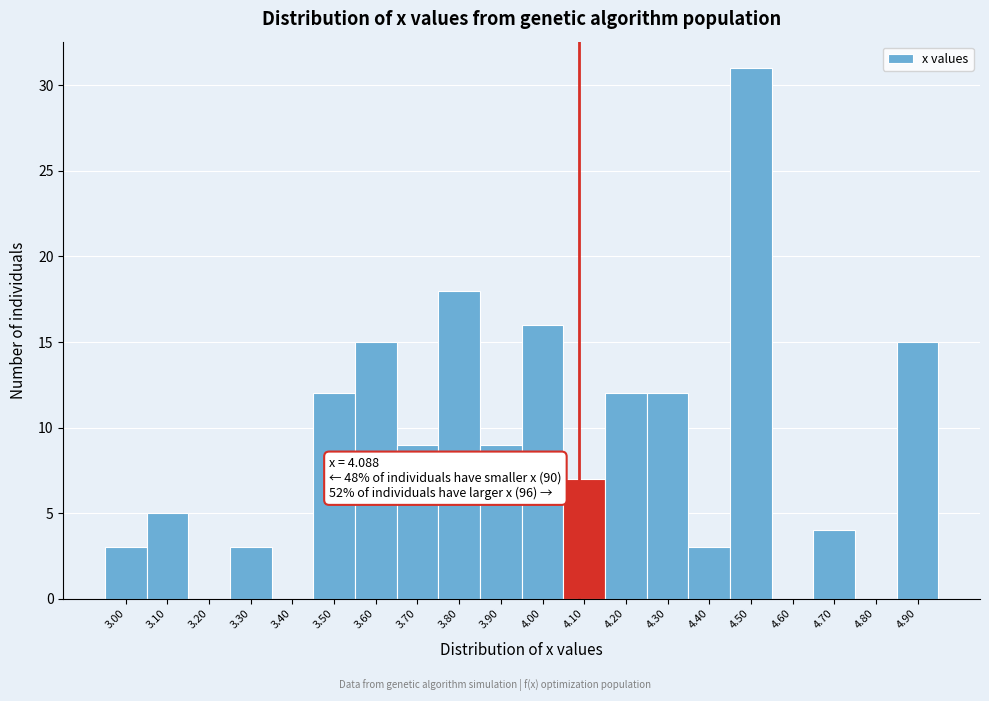

Which range on the x-axis has the tallest bar?

4.45 to 4.55